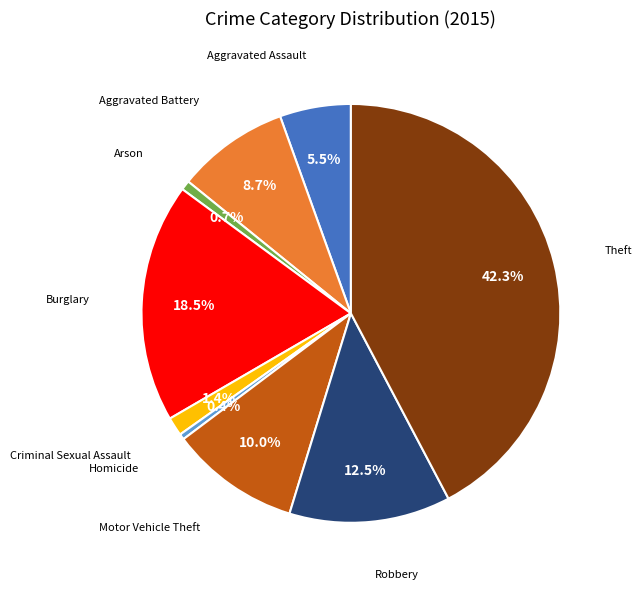

Does any single category account for the majority?

No